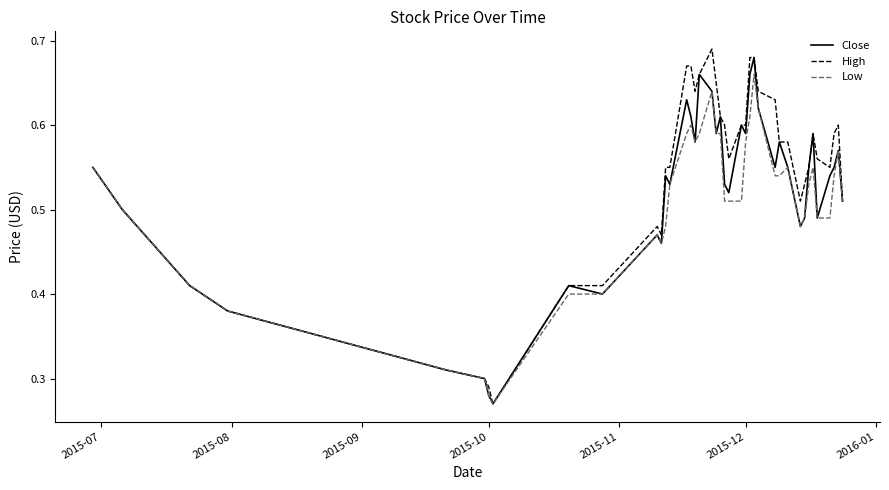

Which series has the largest total across all categories?

High